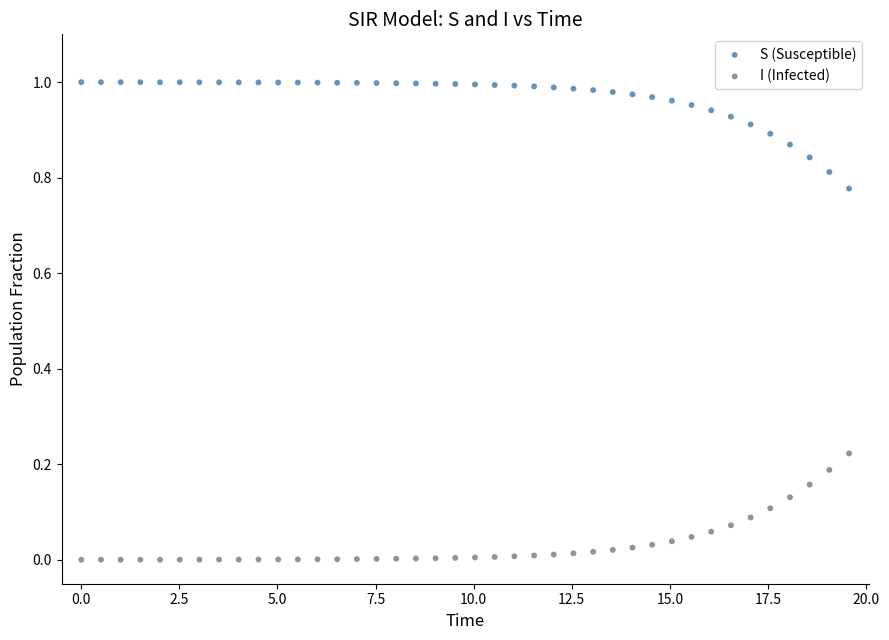

What is the X range (max minus min) for the scatter plot?

19.6